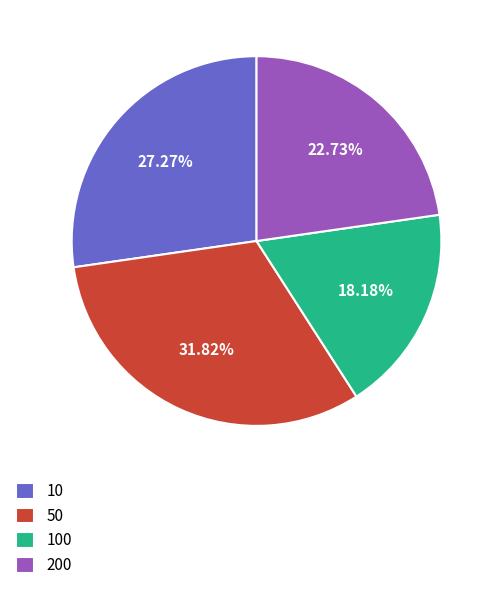

Which slice is the smallest?

100